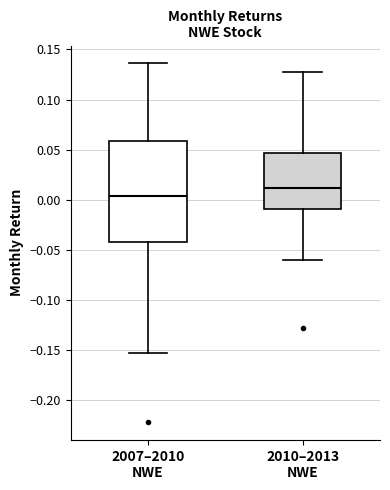

Which box is the tallest, from its lower edge to its upper edge?

2007–2010 NWE